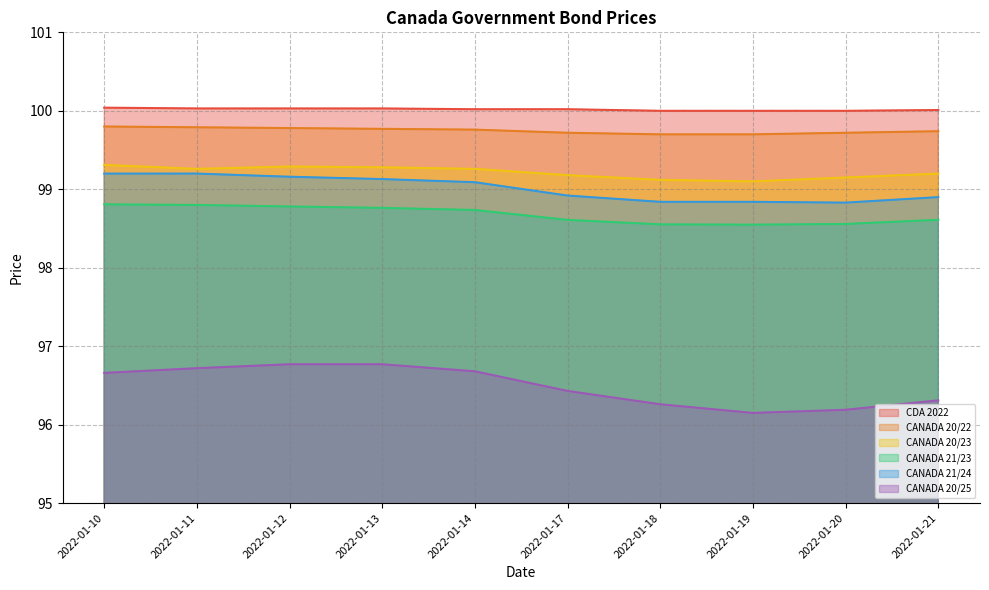

What are all the series names shown in the legend?

CDA 2022, CANADA 20/22, CANADA 20/23, CANADA 21/23, CANADA 21/24, CANADA 20/25